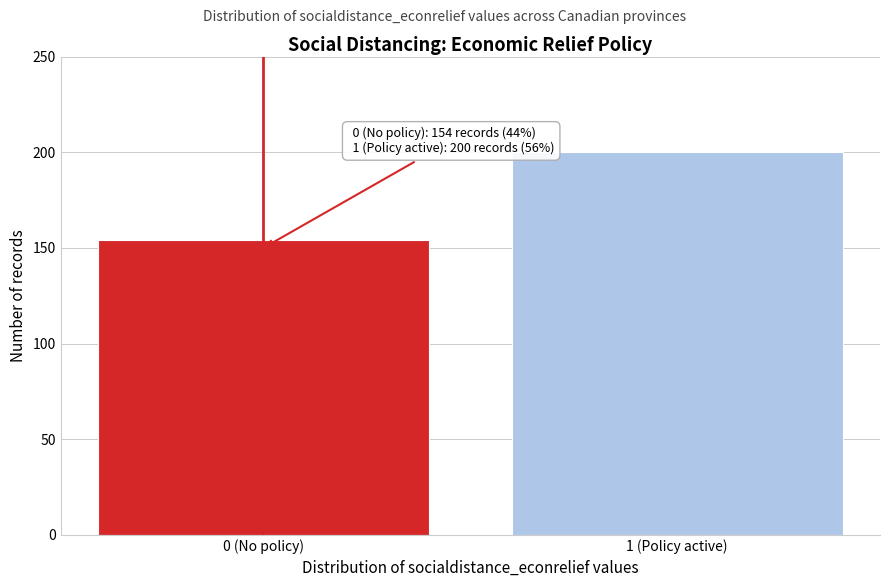

Reading right to left, extract all data points from this chart.

1 (Policy active)=200	0 (No policy)=154